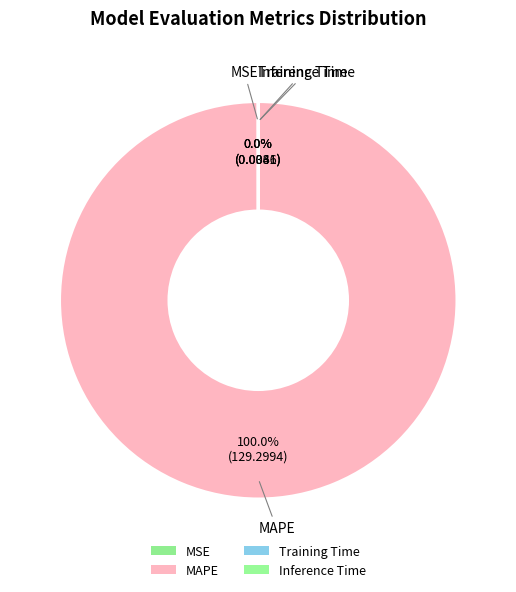

Which category accounts for the majority?

MAPE